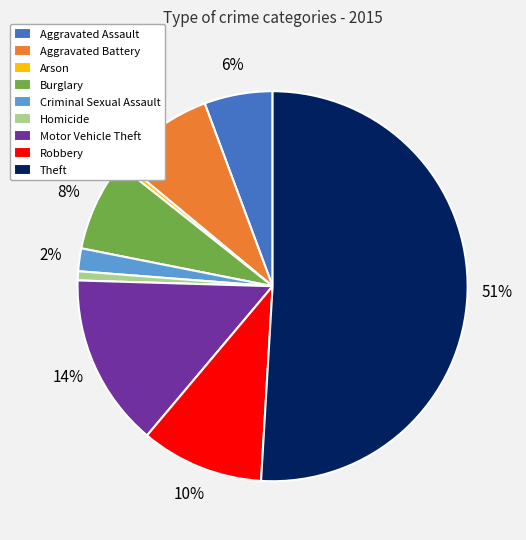

The Burglary slice represents 8% of the pie. True or false?

True